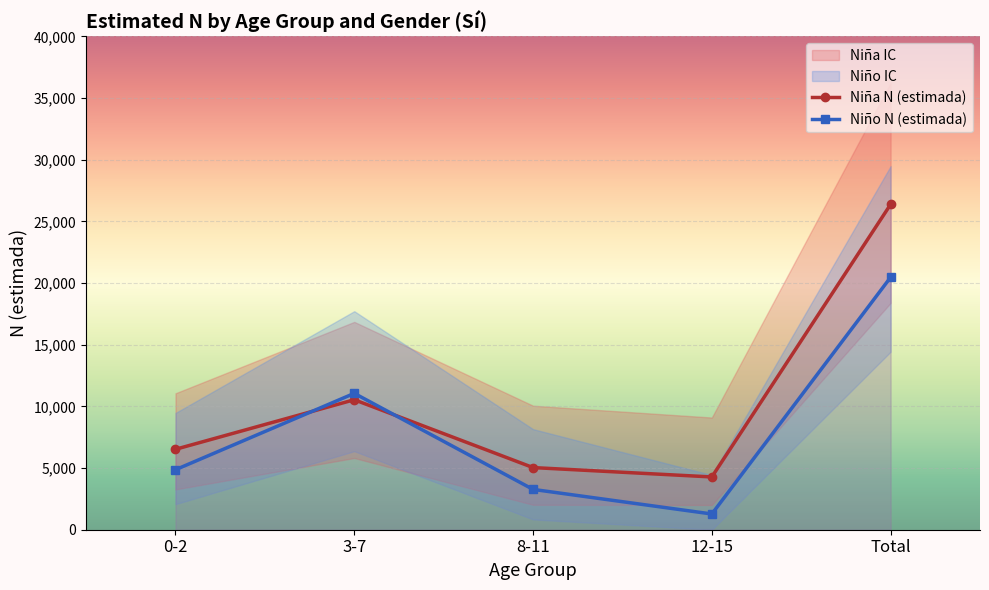

What is the value of the Niño N (estimada) point at the 2nd from the left?

11055